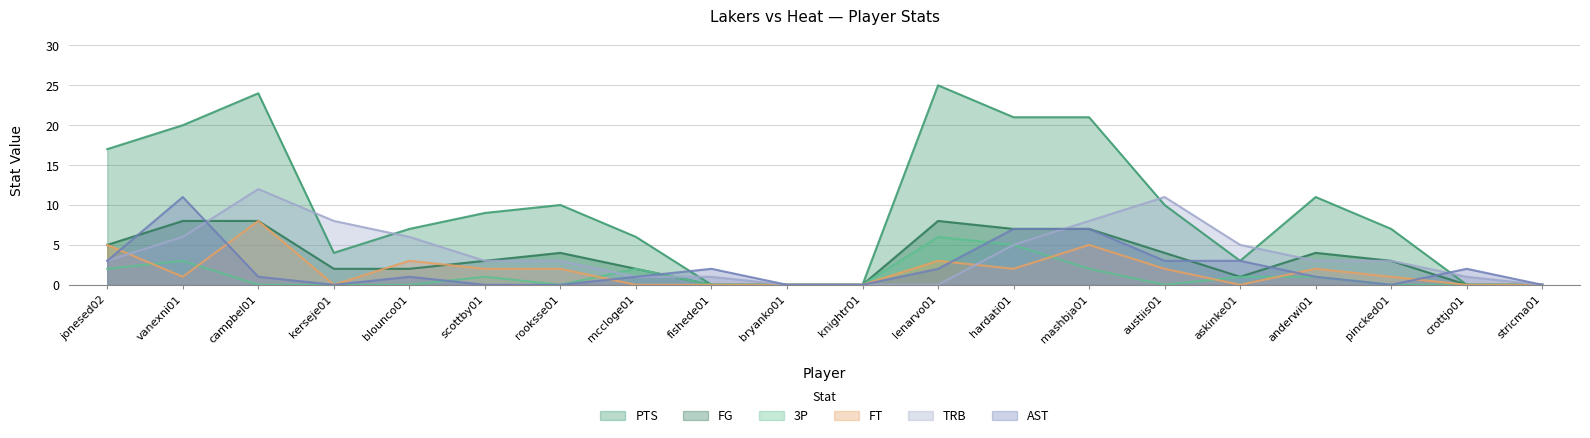

Reading left to right, list all the values displayed in this chart.

PTS: 17	20	24	4	7	9	10	6	0	0	0	25	21	21	10	3	11	7	0	0
FG: 5	8	8	2	2	3	4	2	0	0	0	8	7	7	4	1	4	3	0	0
3P: 2	3	0	0	0	1	0	2	0	0	0	6	5	2	0	1	1	0	0	0
FT: 5	1	8	0	3	2	2	0	0	0	0	3	2	5	2	0	2	1	0	0
TRB: 3	6	12	8	6	3	3	1	1	0	0	0	5	8	11	5	3	3	1	0
AST: 3	11	1	0	1	0	0	1	2	0	0	2	7	7	3	3	1	0	2	0